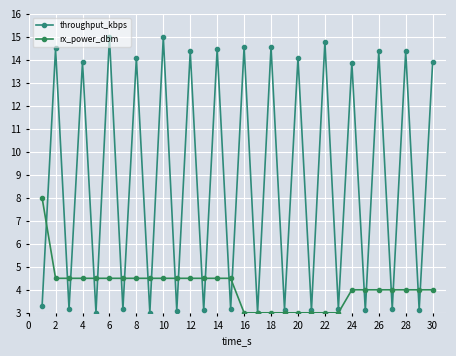

Count the number of categories in the chart.

30